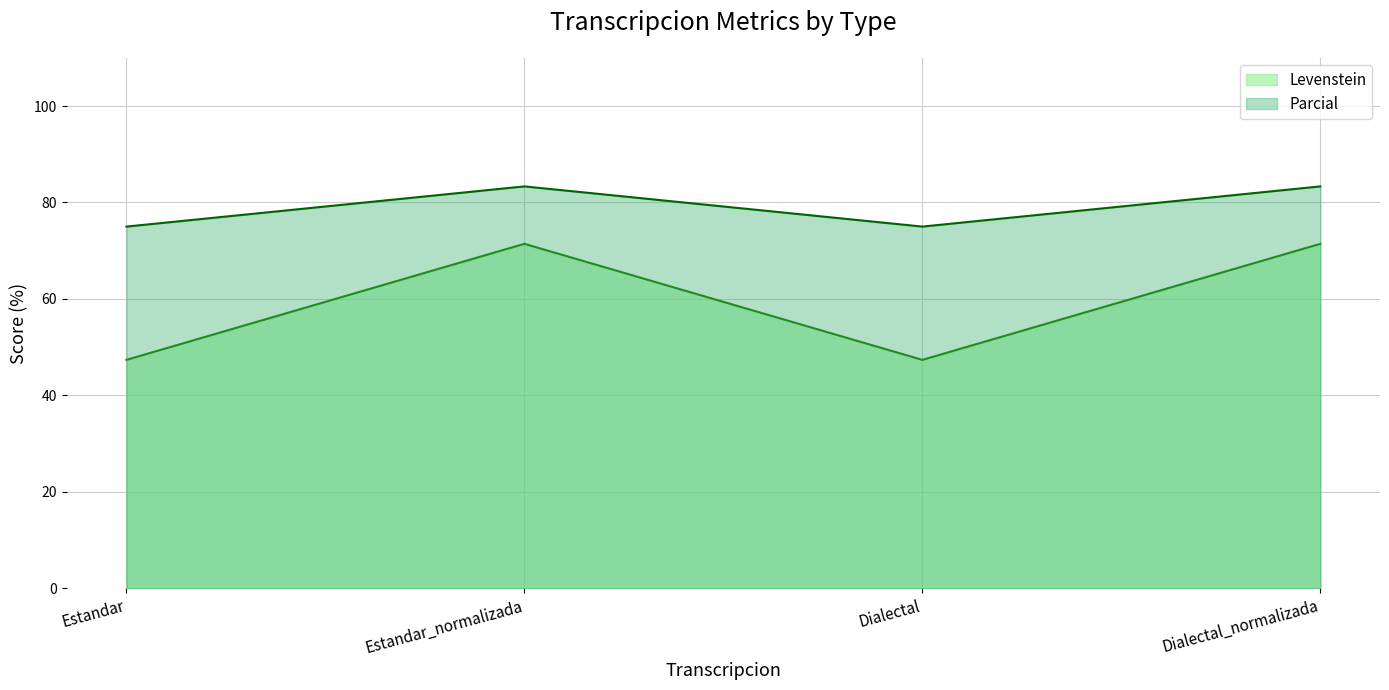

Reading right to left, extract all data points from this chart.

Levenstein: 71.4	47.4	71.4	47.4
Parcial: 83.3	75.0	83.3	75.0